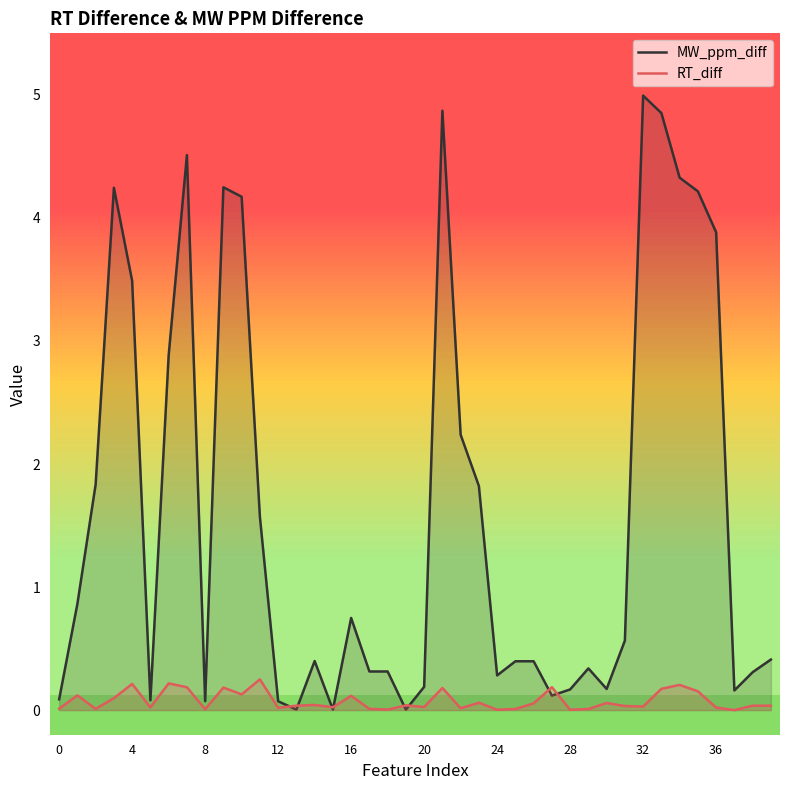

Where is RT_diff nearest to the value 0?

37